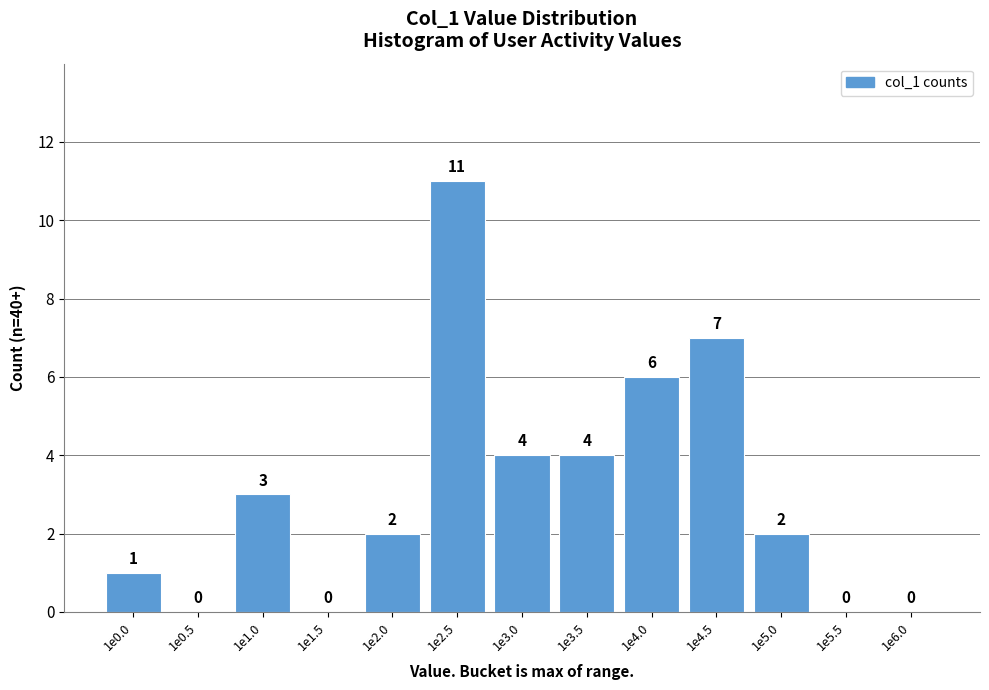

Reading left to right, transcribe all the data shown in this chart.

1e0.0=1	1e0.5=0	1e1.0=3	1e1.5=0	1e2.0=2	1e2.5=11	1e3.0=4	1e3.5=4	1e4.0=6	1e4.5=7	1e5.0=2	1e5.5=0	1e6.0=0